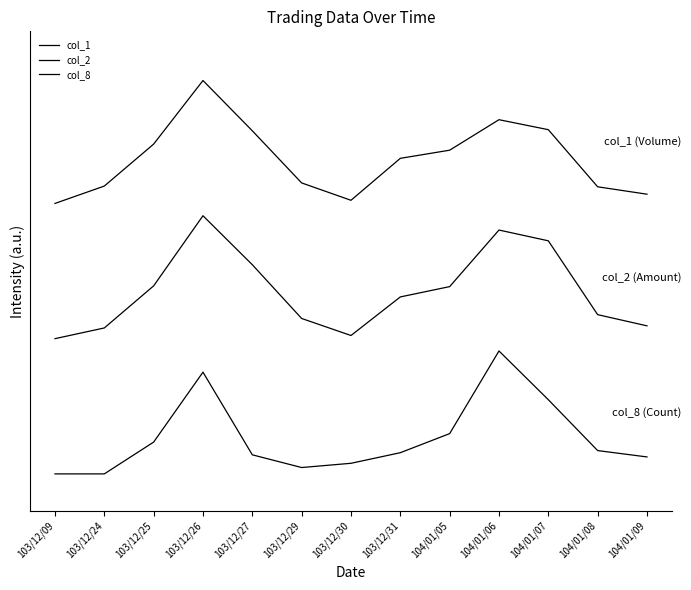

What is the label of the 6th point from the right?

103/12/31